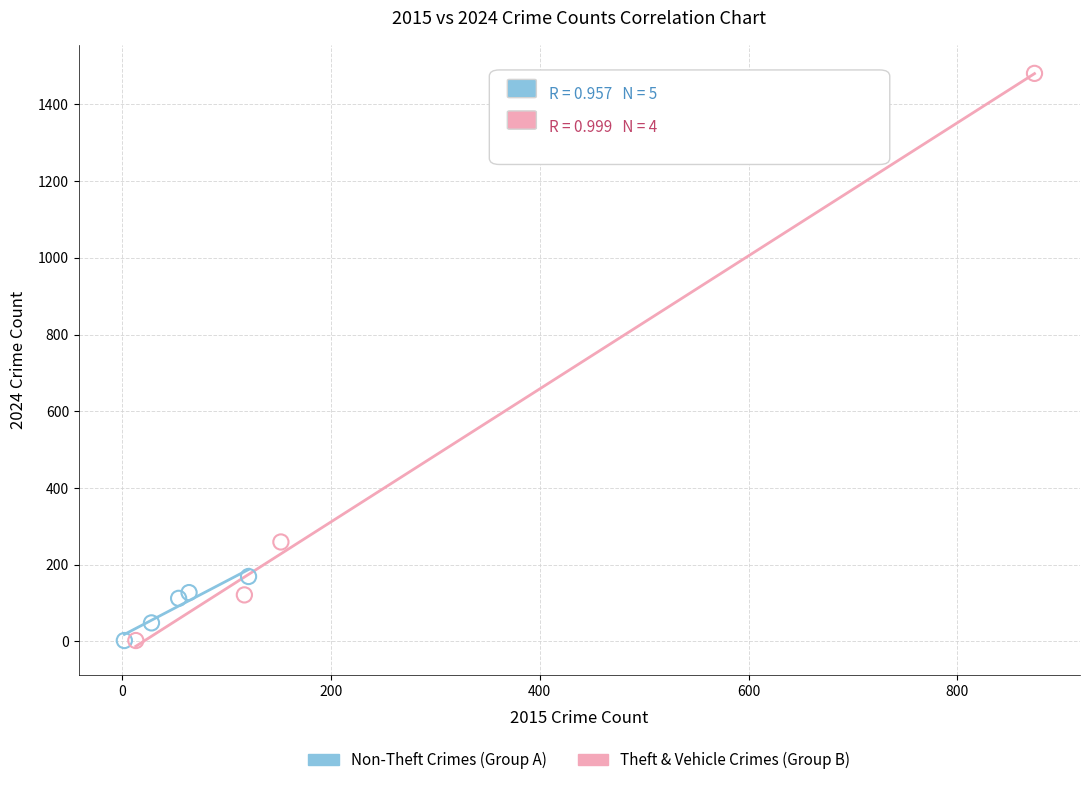

Which series has the widest spread of Y values?

Theft & Vehicle Crimes (Group B)